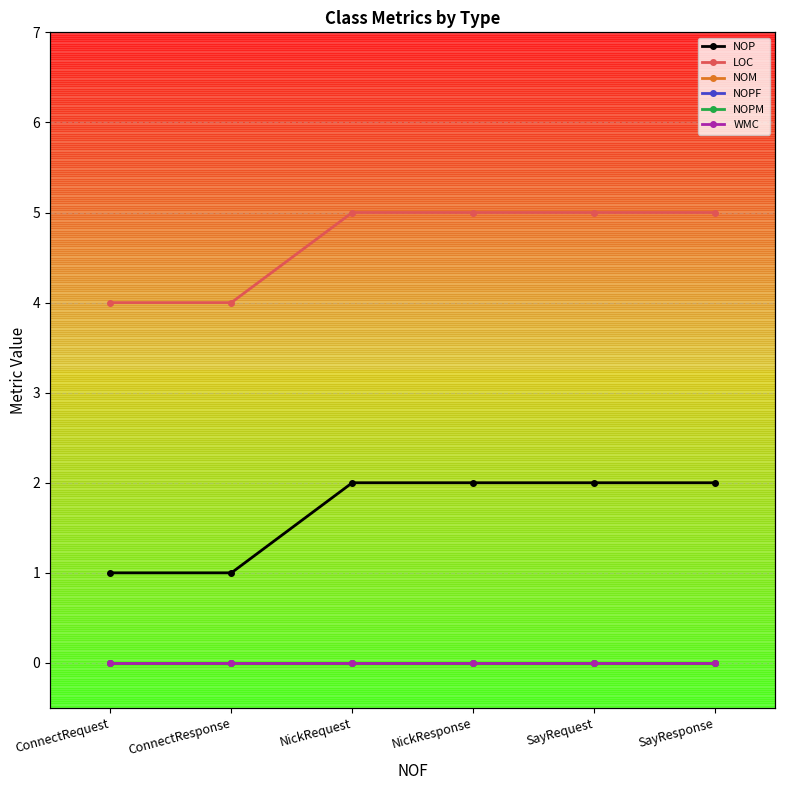

At which category is the sum across all series the highest?

NickRequest